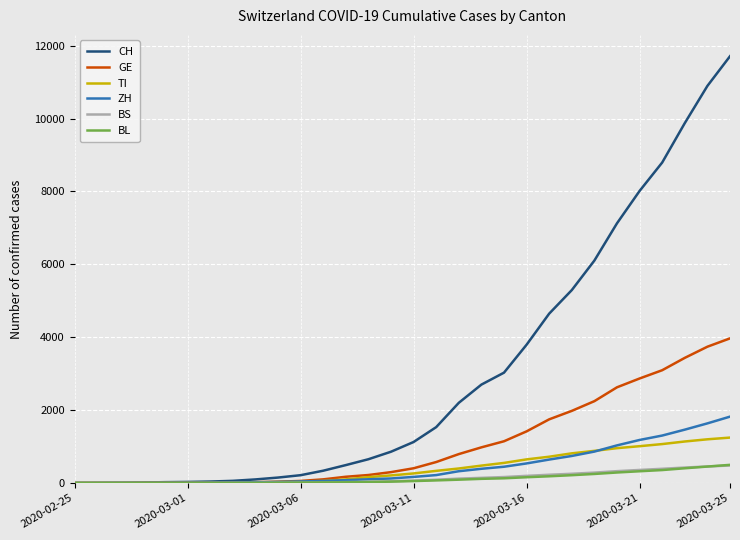

Which series has the largest total across all categories?

CH